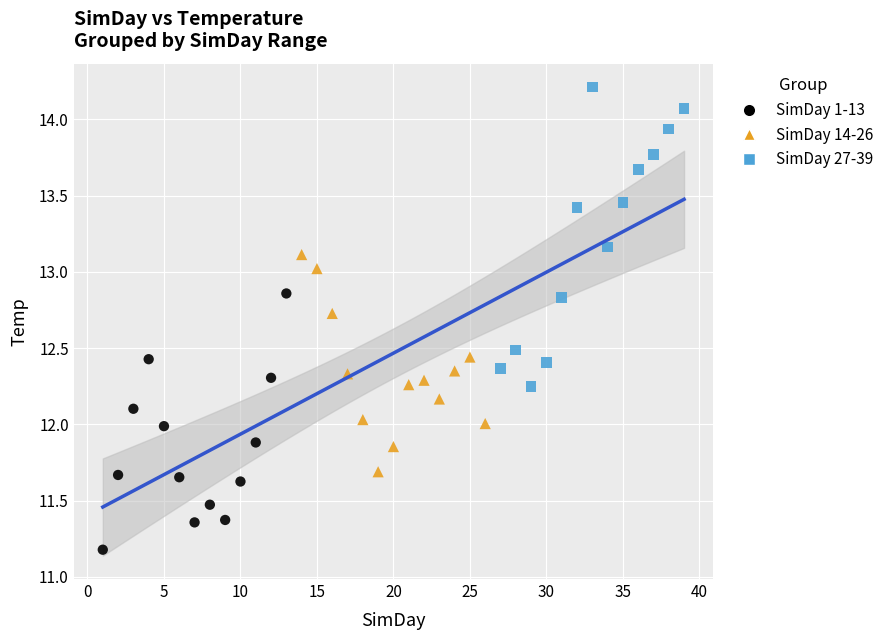

Which series reaches the minimum Y coordinate?

SimDay 1-13